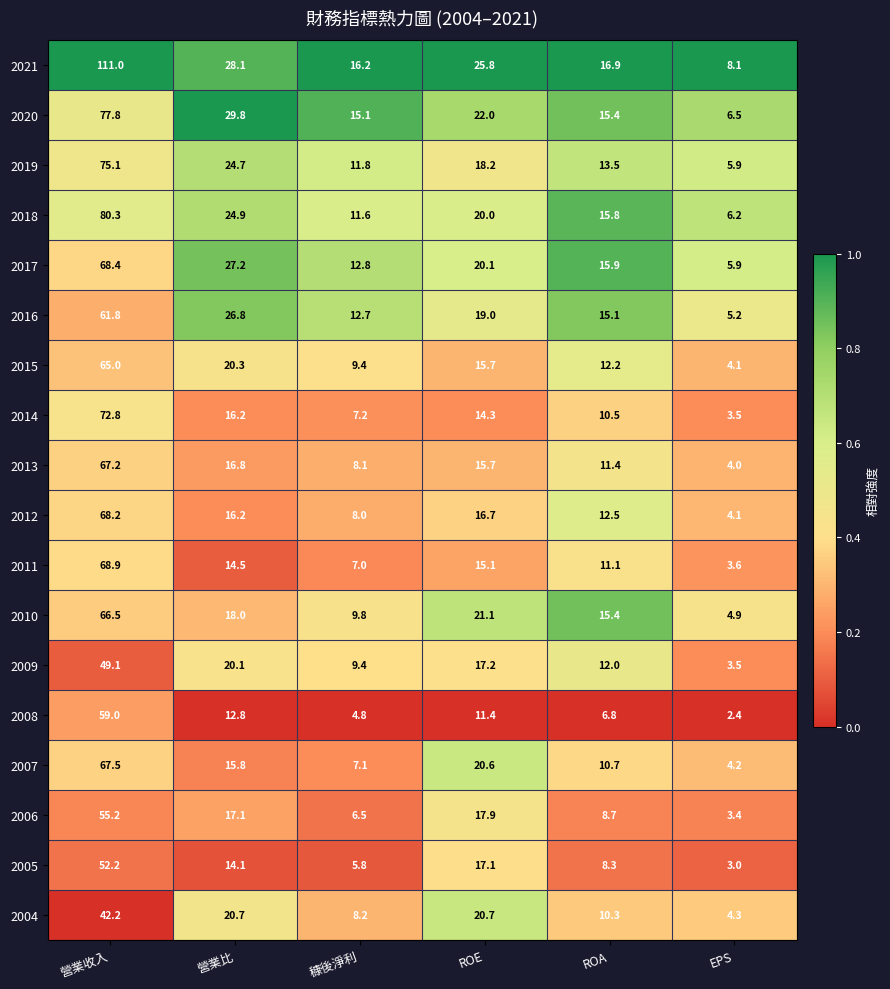

Which series has the widest spread of values?

2021